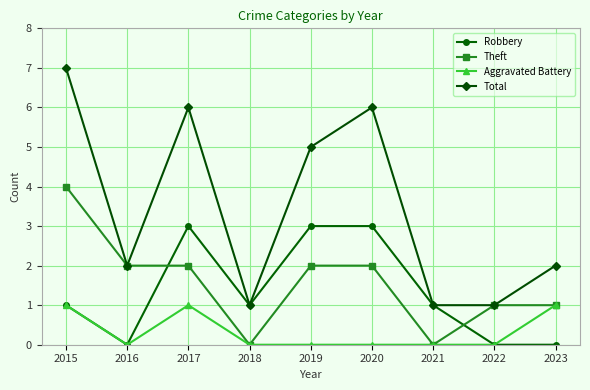

What is the value of the Total point at the 5th from the left?

5